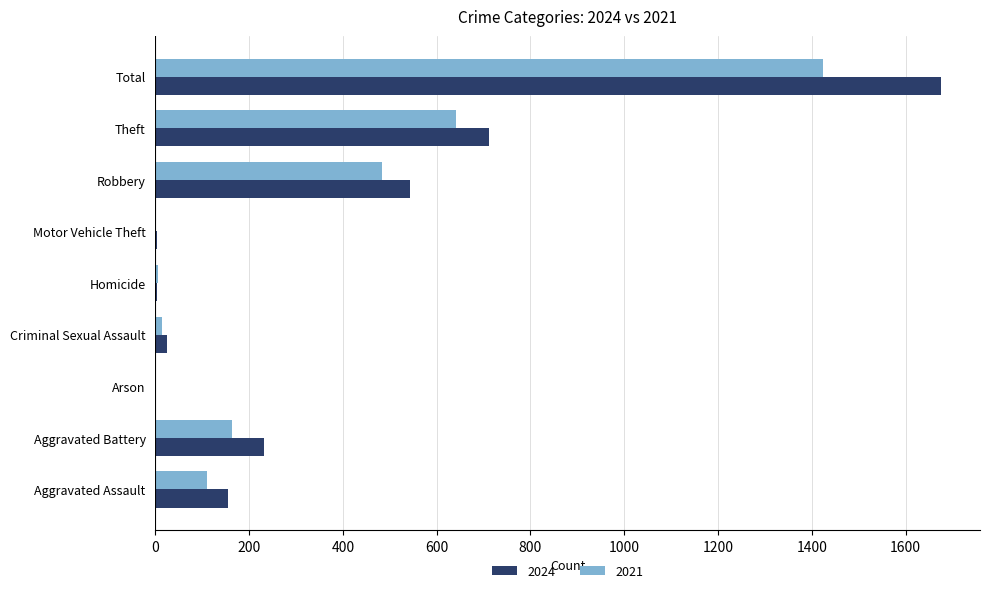

What is the spread (max minus min) of values at Arson?

1